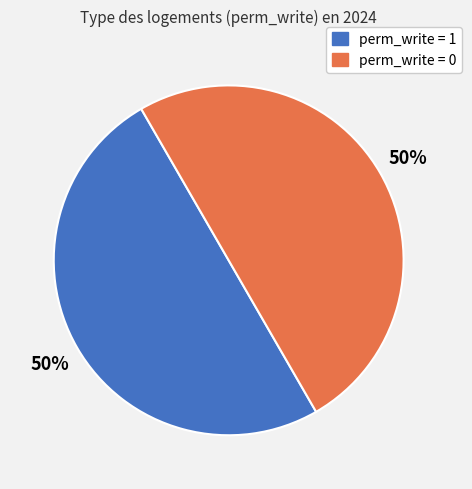

To the nearest percent, what is the average slice percentage?

50%